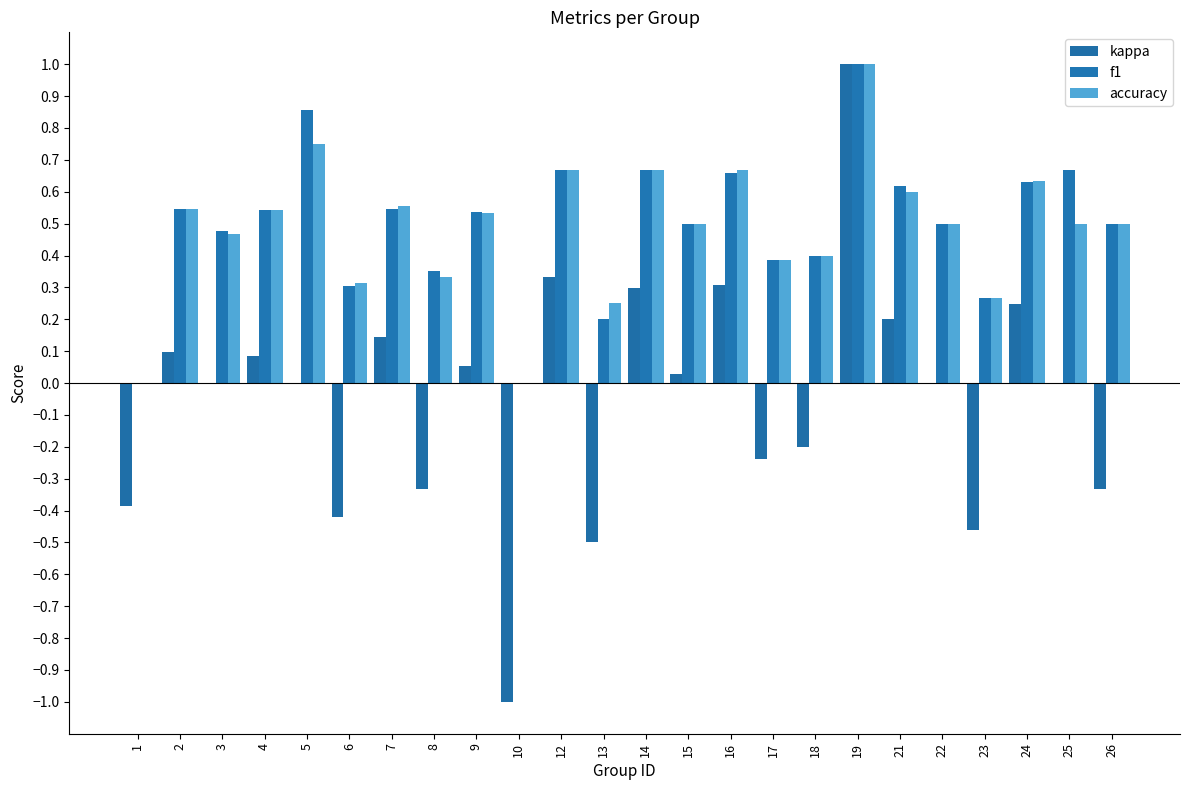

Is it true that kappa equals -0.8 at 23?

False